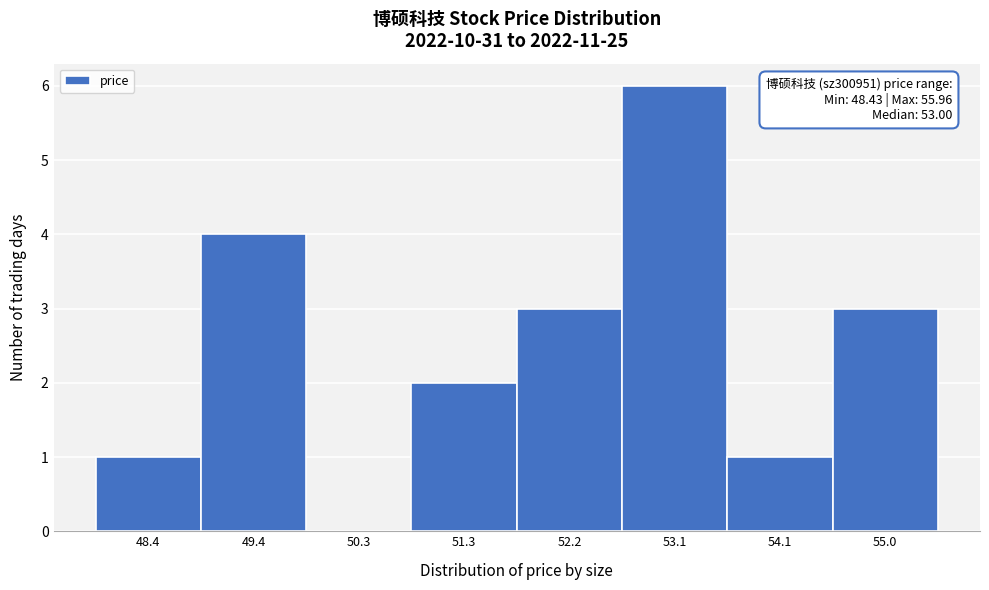

Reading left to right, what are all the values shown in this chart?

48.4=1	49.4=4	50.3=0	51.3=2	52.2=3	53.1=6	54.1=1	55.0=3